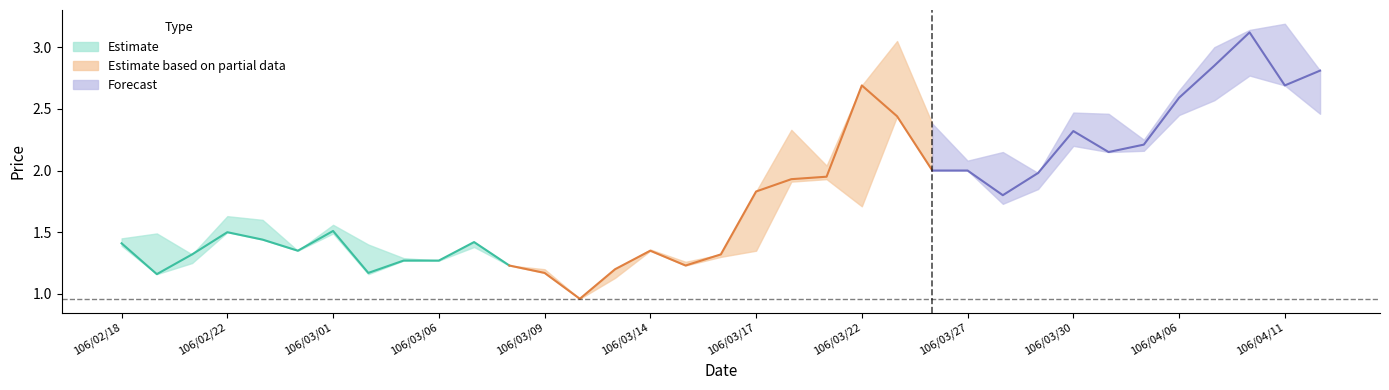

How many values in the low series exceed 1?

34